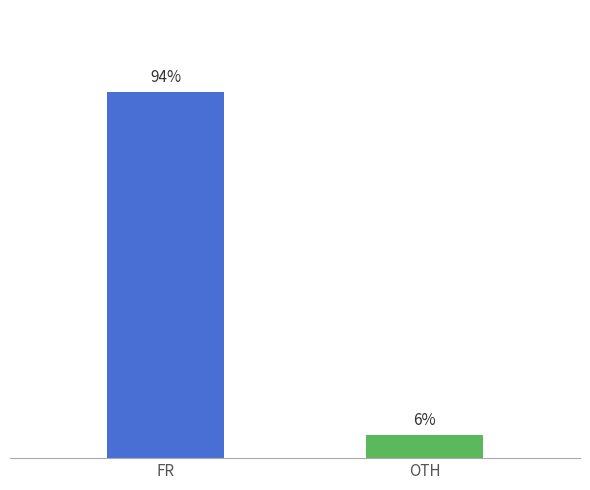

What is the label of the 2nd bar from the left?

OTH